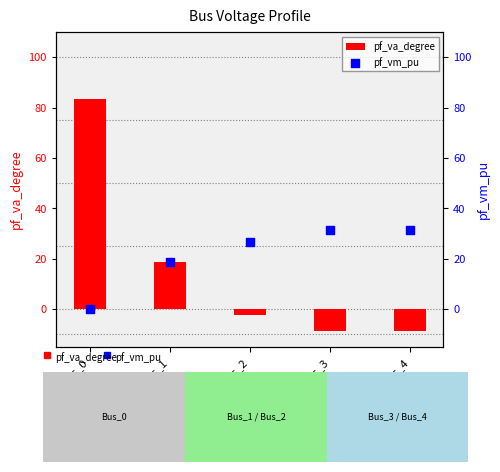

Which series has the largest Y range (max minus min)?

pf_va_degree